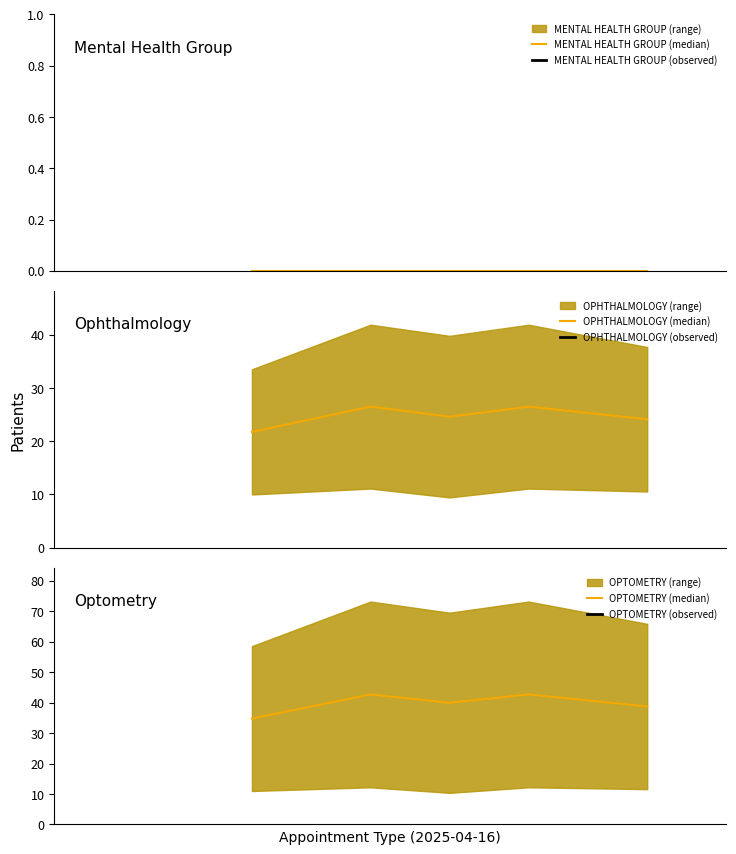

What is the maximum value for OPTOMETRY (median)?

42.7